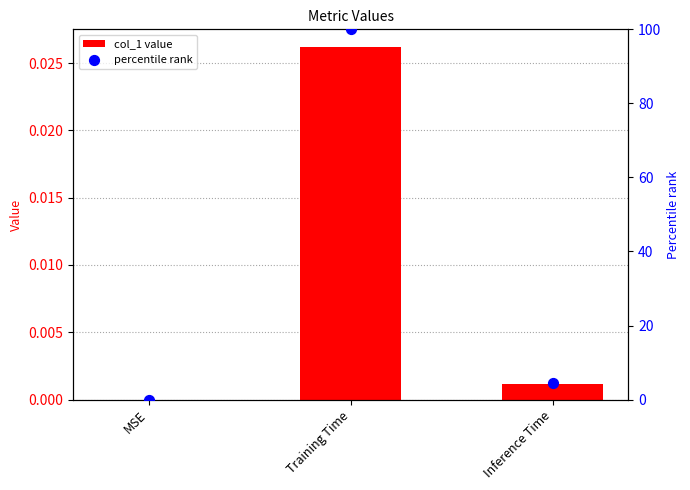

Which series reaches the maximum Y coordinate?

percentile rank